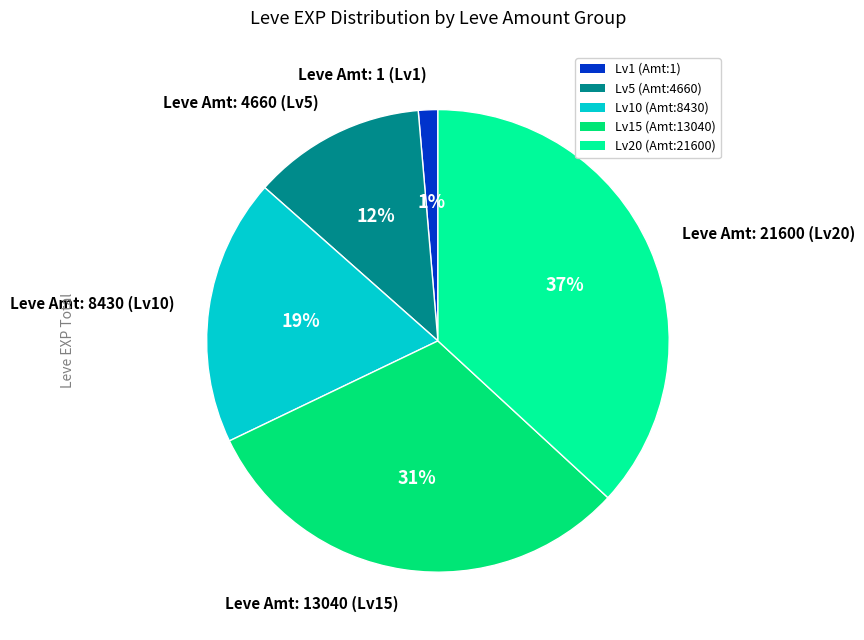

To the nearest percent, what is the average slice percentage?

20%